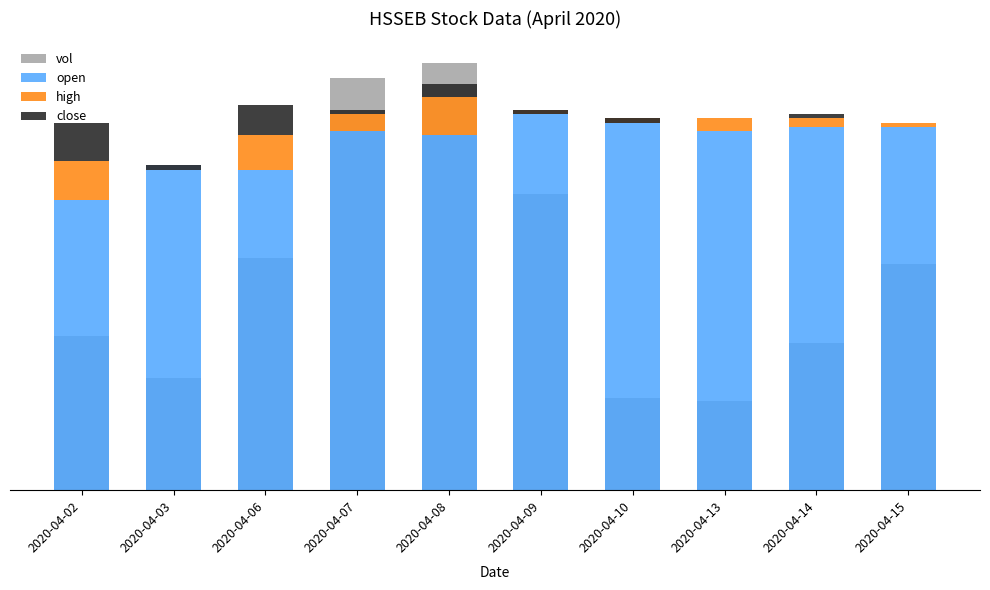

The value of open at 2020-04-02 is 0.3. True or false?

True